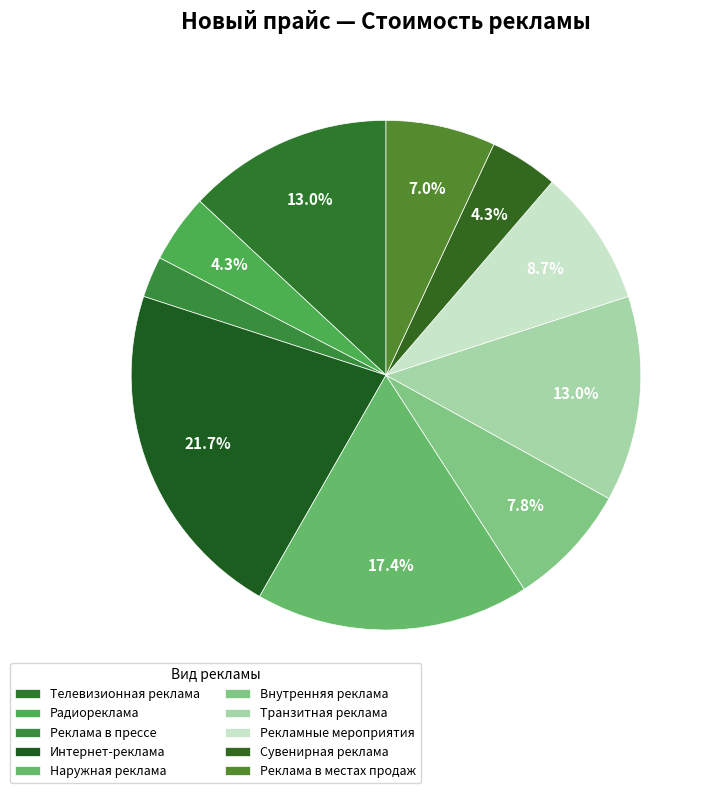

Rank the categories by value from lowest to highest.

Реклама в прессе, Радиореклама, Сувенирная реклама, Реклама в местах продаж, Внутренняя реклама, Рекламные мероприятия, Телевизионная реклама, Транзитная реклама, Наружная реклама, Интернет-реклама